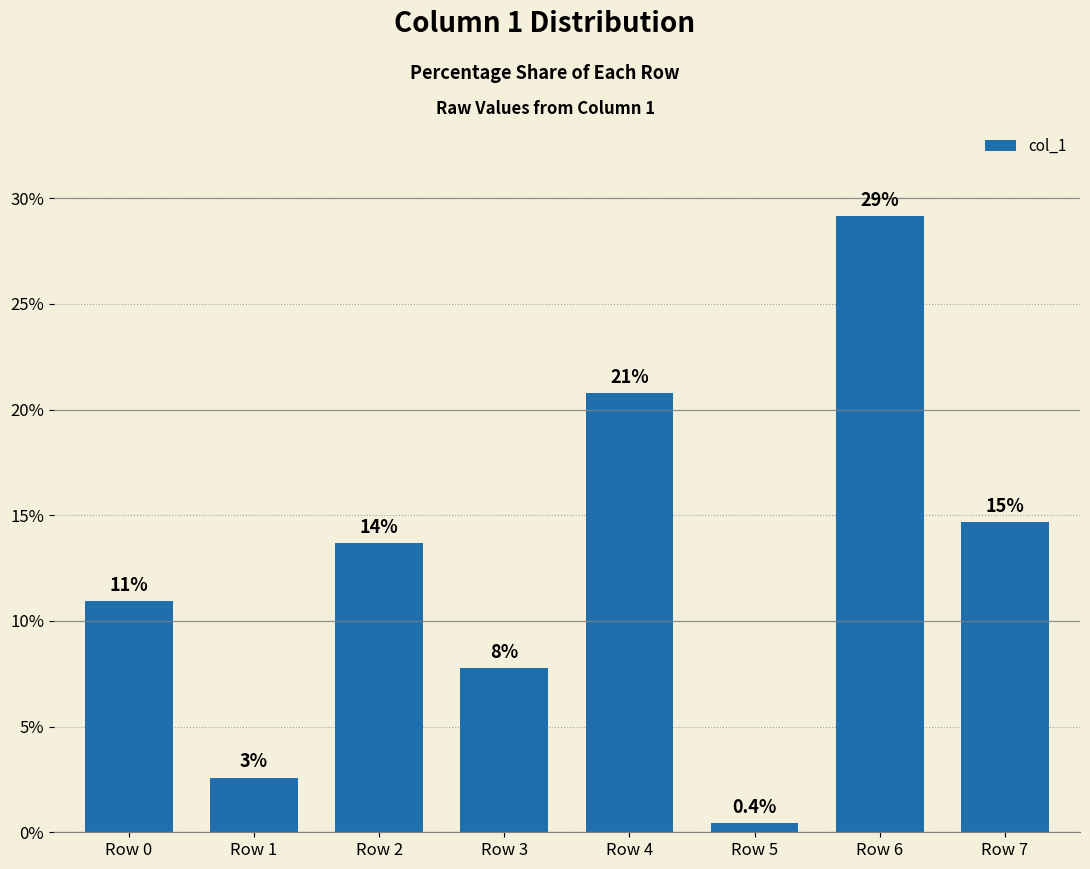

Reading right to left, what are all the values shown in this chart?

14.7	29.1	0.4	20.8	7.8	13.7	2.6	10.9